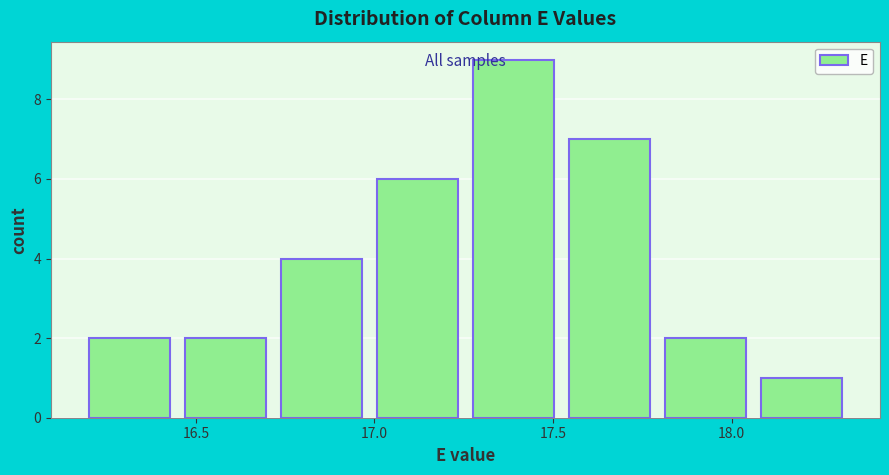

How tall is the bar that spans 16.45 to 16.75 on the x-axis? Neither the bar edges nor the heights are printed on the chart, so give them approximately, as read against the axes.

2